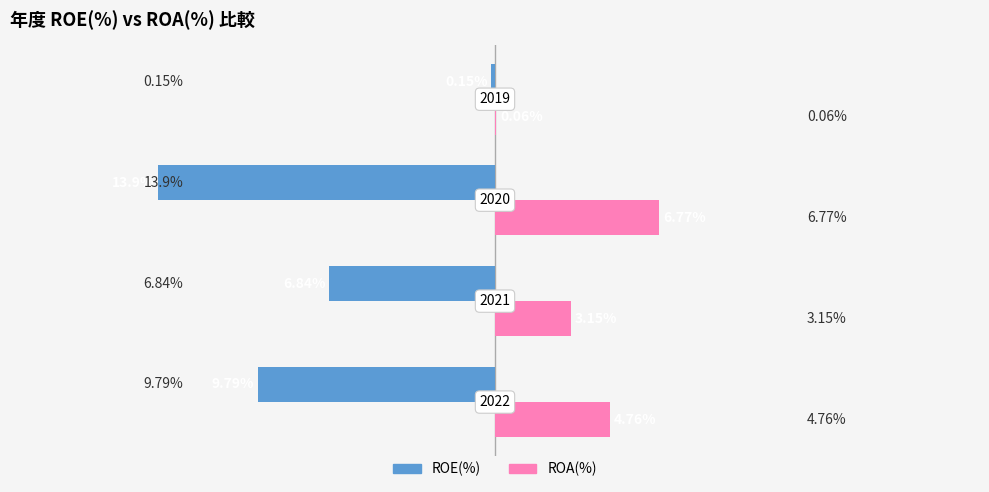

What are all the series names shown in the legend?

ROE(%), ROA(%)